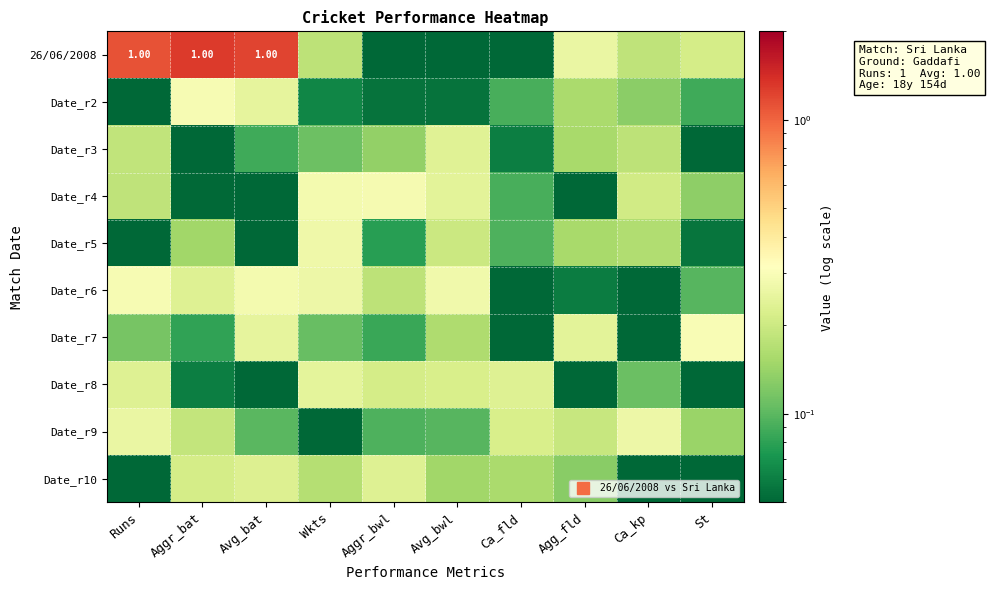

True or false: Date_r5 has a value of 0.0 at Avg_bat.

True